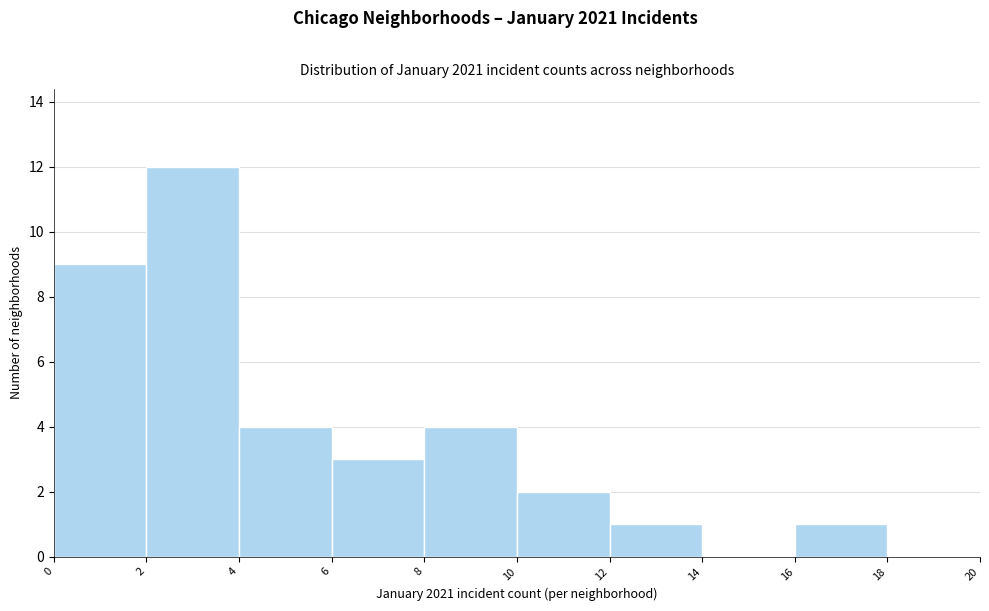

Reading left to right, list every bar in this chart as the range it spans on the x-axis followed by its height. The values are not printed on the chart, so give them approximately, as read against the axis.

0 to 2: 9
2 to 4: 12
4 to 6: 4
6 to 8: 3
8 to 10: 4
10 to 12: 2
12 to 14: 1
14 to 16: 0
16 to 18: 1
18 to 20: 0